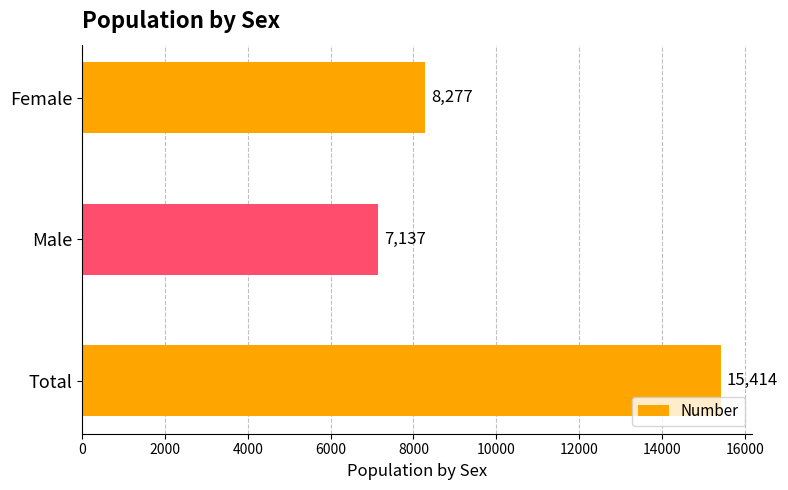

Reading bottom to top, list all the values displayed in this chart.

15414	7137	8277